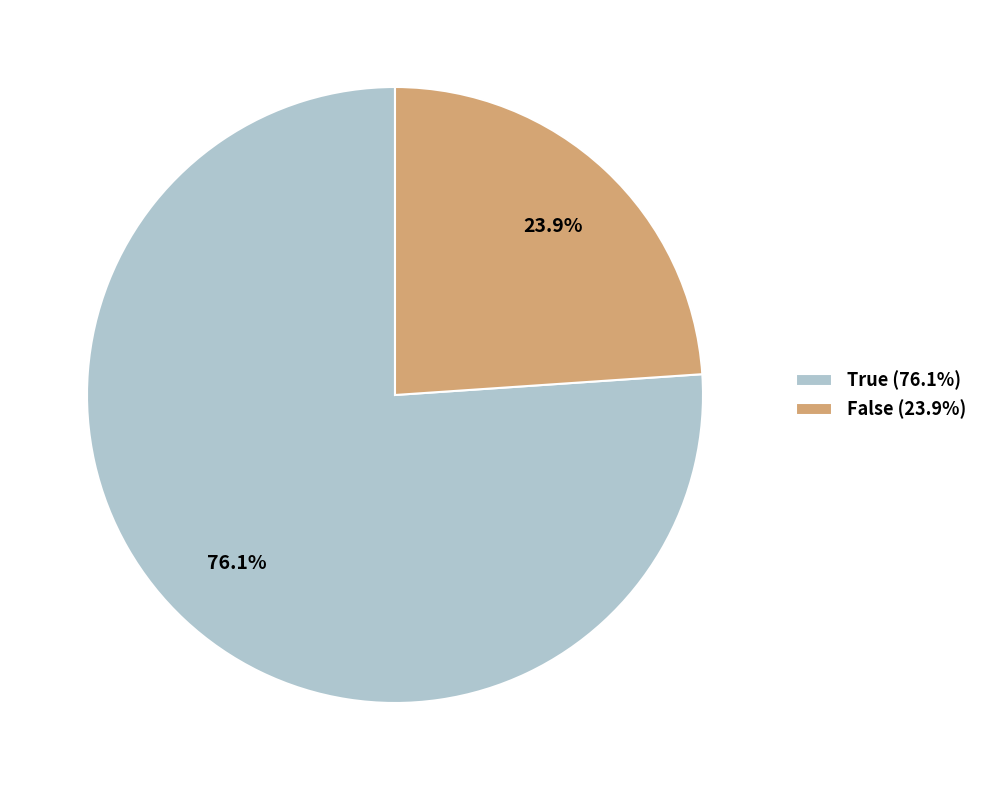

Count the number of slices in the pie.

2